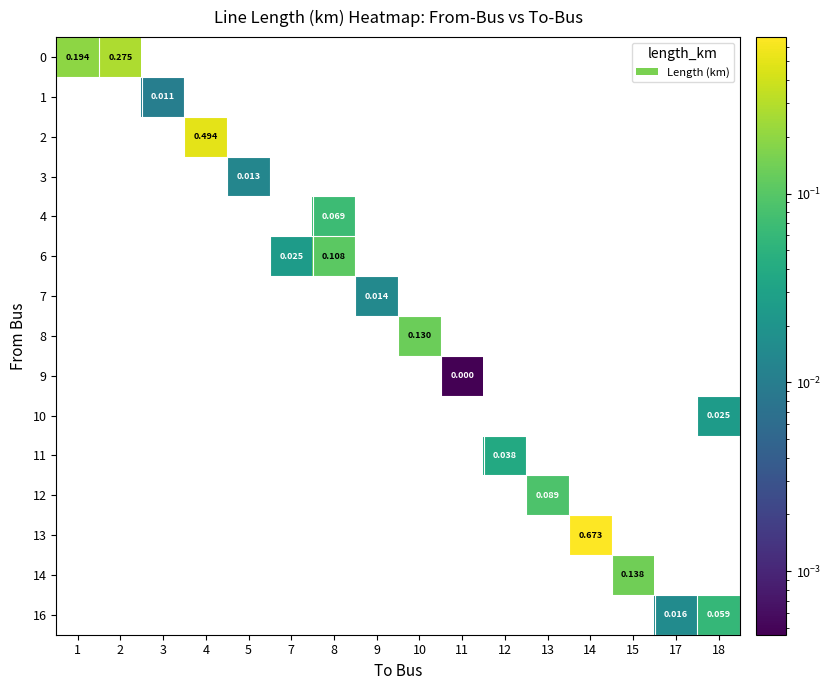

At how many categories does at least one series exceed 0?

16